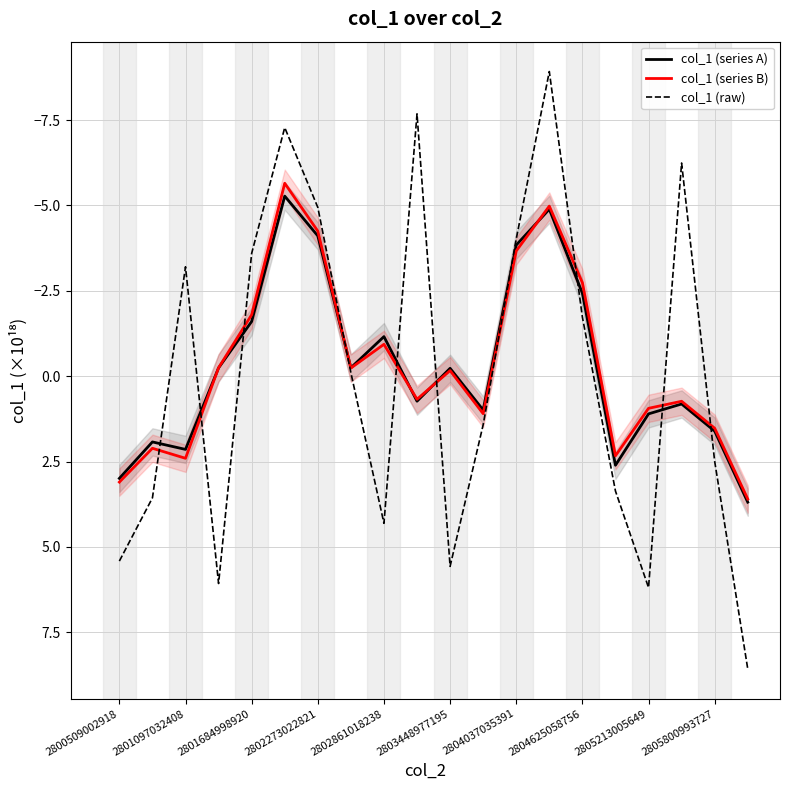

What is the maximum value for col_1 (series B)?

3.6